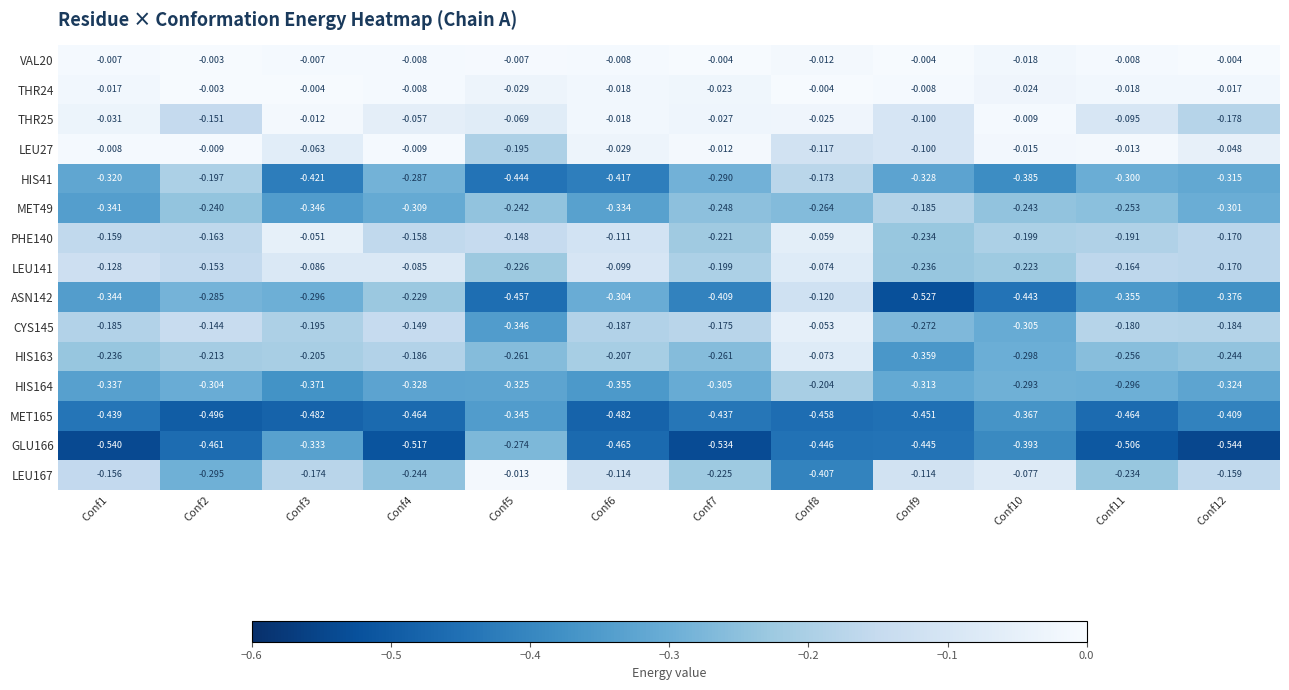

Reading left to right, extract all data points from this chart.

VAL20: Conf1=-0.0	Conf2=-0.0	Conf3=-0.0	Conf4=-0.0	Conf5=-0.0	Conf6=-0.0	Conf7=-0.0	Conf8=-0.0	Conf9=-0.0	Conf10=-0.0	Conf11=-0.0	Conf12=-0.0
THR24: Conf1=-0.0	Conf2=-0.0	Conf3=-0.0	Conf4=-0.0	Conf5=-0.0	Conf6=-0.0	Conf7=-0.0	Conf8=-0.0	Conf9=-0.0	Conf10=-0.0	Conf11=-0.0	Conf12=-0.0
THR25: Conf1=-0.0	Conf2=-0.2	Conf3=-0.0	Conf4=-0.1	Conf5=-0.1	Conf6=-0.0	Conf7=-0.0	Conf8=-0.0	Conf9=-0.1	Conf10=-0.0	Conf11=-0.1	Conf12=-0.2
LEU27: Conf1=-0.0	Conf2=-0.0	Conf3=-0.1	Conf4=-0.0	Conf5=-0.2	Conf6=-0.0	Conf7=-0.0	Conf8=-0.1	Conf9=-0.1	Conf10=-0.0	Conf11=-0.0	Conf12=-0.0
HIS41: Conf1=-0.3	Conf2=-0.2	Conf3=-0.4	Conf4=-0.3	Conf5=-0.4	Conf6=-0.4	Conf7=-0.3	Conf8=-0.2	Conf9=-0.3	Conf10=-0.4	Conf11=-0.3	Conf12=-0.3
MET49: Conf1=-0.3	Conf2=-0.2	Conf3=-0.3	Conf4=-0.3	Conf5=-0.2	Conf6=-0.3	Conf7=-0.2	Conf8=-0.3	Conf9=-0.2	Conf10=-0.2	Conf11=-0.3	Conf12=-0.3
PHE140: Conf1=-0.2	Conf2=-0.2	Conf3=-0.1	Conf4=-0.2	Conf5=-0.1	Conf6=-0.1	Conf7=-0.2	Conf8=-0.1	Conf9=-0.2	Conf10=-0.2	Conf11=-0.2	Conf12=-0.2
LEU141: Conf1=-0.1	Conf2=-0.2	Conf3=-0.1	Conf4=-0.1	Conf5=-0.2	Conf6=-0.1	Conf7=-0.2	Conf8=-0.1	Conf9=-0.2	Conf10=-0.2	Conf11=-0.2	Conf12=-0.2
ASN142: Conf1=-0.3	Conf2=-0.3	Conf3=-0.3	Conf4=-0.2	Conf5=-0.5	Conf6=-0.3	Conf7=-0.4	Conf8=-0.1	Conf9=-0.5	Conf10=-0.4	Conf11=-0.4	Conf12=-0.4
CYS145: Conf1=-0.2	Conf2=-0.1	Conf3=-0.2	Conf4=-0.1	Conf5=-0.3	Conf6=-0.2	Conf7=-0.2	Conf8=-0.1	Conf9=-0.3	Conf10=-0.3	Conf11=-0.2	Conf12=-0.2
HIS163: Conf1=-0.2	Conf2=-0.2	Conf3=-0.2	Conf4=-0.2	Conf5=-0.3	Conf6=-0.2	Conf7=-0.3	Conf8=-0.1	Conf9=-0.4	Conf10=-0.3	Conf11=-0.3	Conf12=-0.2
HIS164: Conf1=-0.3	Conf2=-0.3	Conf3=-0.4	Conf4=-0.3	Conf5=-0.3	Conf6=-0.4	Conf7=-0.3	Conf8=-0.2	Conf9=-0.3	Conf10=-0.3	Conf11=-0.3	Conf12=-0.3
MET165: Conf1=-0.4	Conf2=-0.5	Conf3=-0.5	Conf4=-0.5	Conf5=-0.3	Conf6=-0.5	Conf7=-0.4	Conf8=-0.5	Conf9=-0.5	Conf10=-0.4	Conf11=-0.5	Conf12=-0.4
GLU166: Conf1=-0.5	Conf2=-0.5	Conf3=-0.3	Conf4=-0.5	Conf5=-0.3	Conf6=-0.5	Conf7=-0.5	Conf8=-0.4	Conf9=-0.4	Conf10=-0.4	Conf11=-0.5	Conf12=-0.5
LEU167: Conf1=-0.2	Conf2=-0.3	Conf3=-0.2	Conf4=-0.2	Conf5=-0.0	Conf6=-0.1	Conf7=-0.2	Conf8=-0.4	Conf9=-0.1	Conf10=-0.1	Conf11=-0.2	Conf12=-0.2